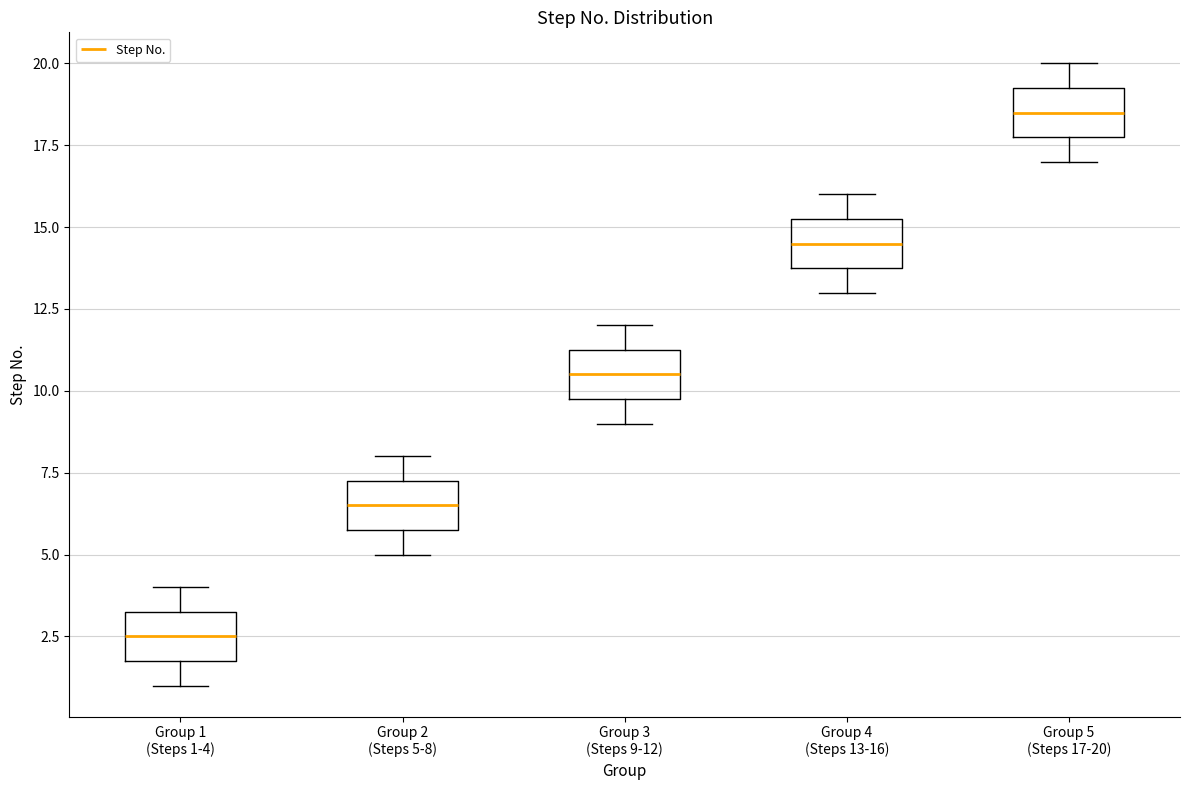

Which box's median line is the lowest?

Group 1 (Steps 1-4)